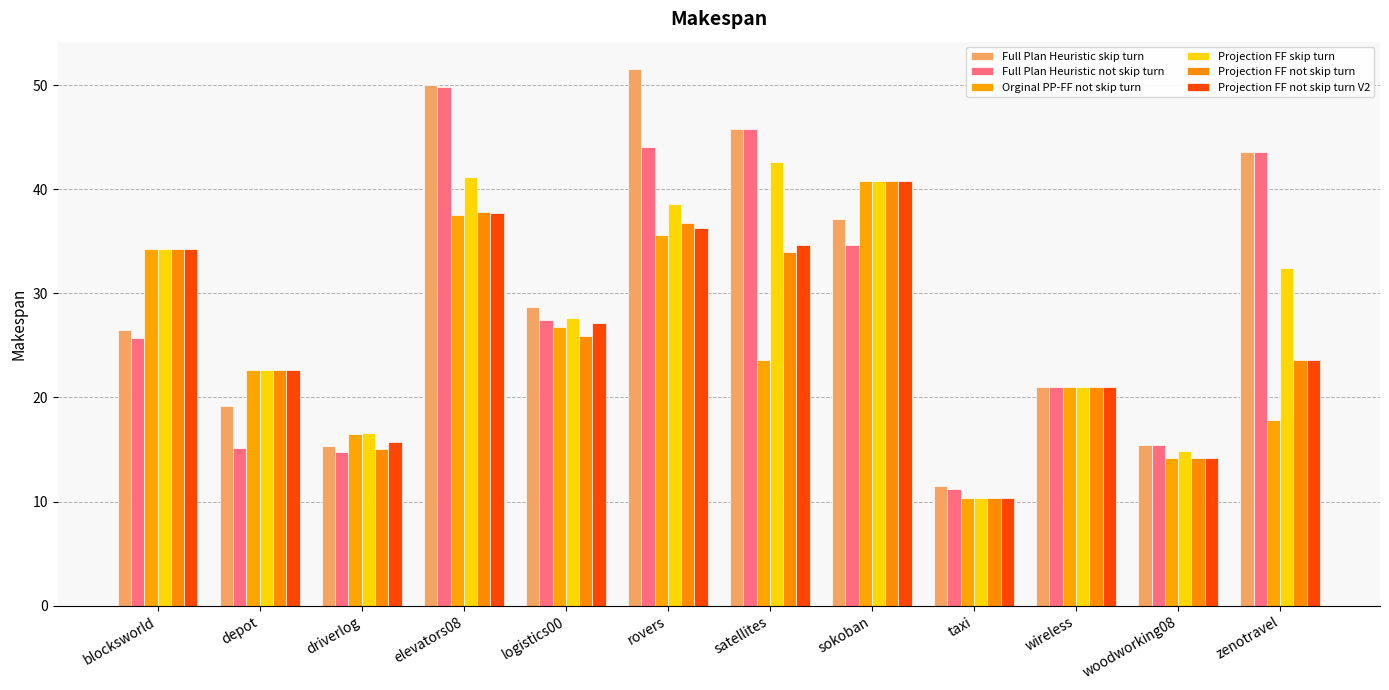

What is the difference between the maximum and minimum values in the Projection FF not skip turn series?

30.5